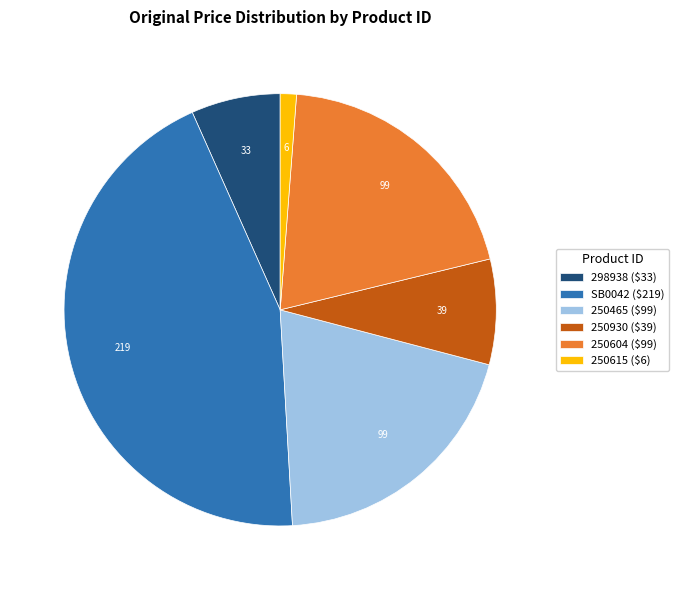

Is it true that 298938 ($33) is 7% of the pie?

True